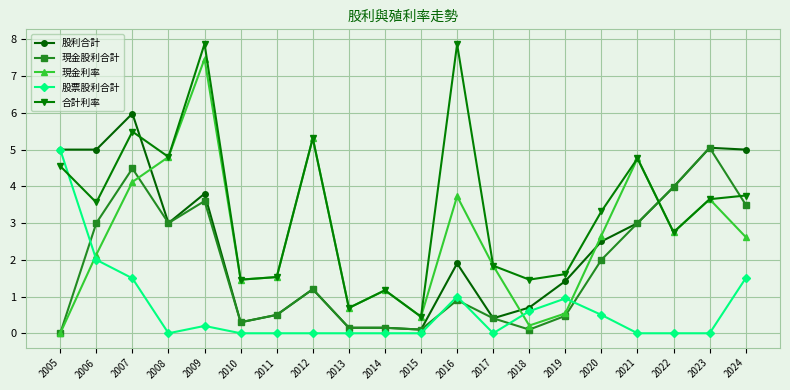

Where is the first local minimum for 現金股利合計?

2008